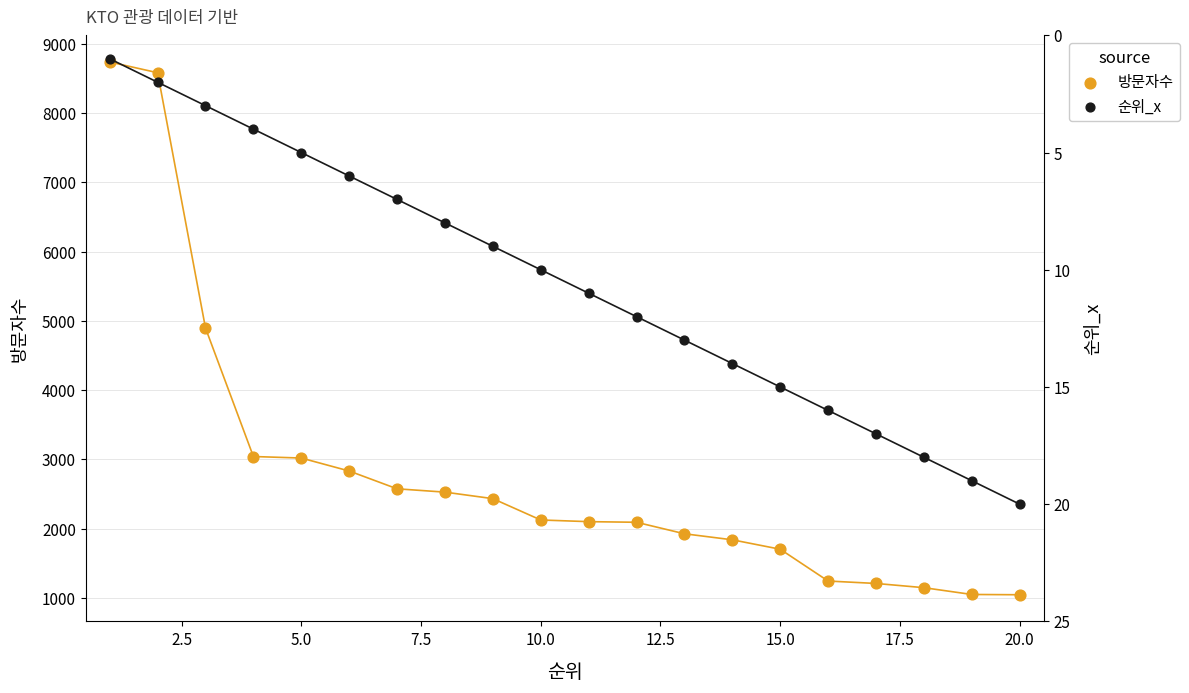

What are all the series names shown in the legend?

방문자수, 순위_x